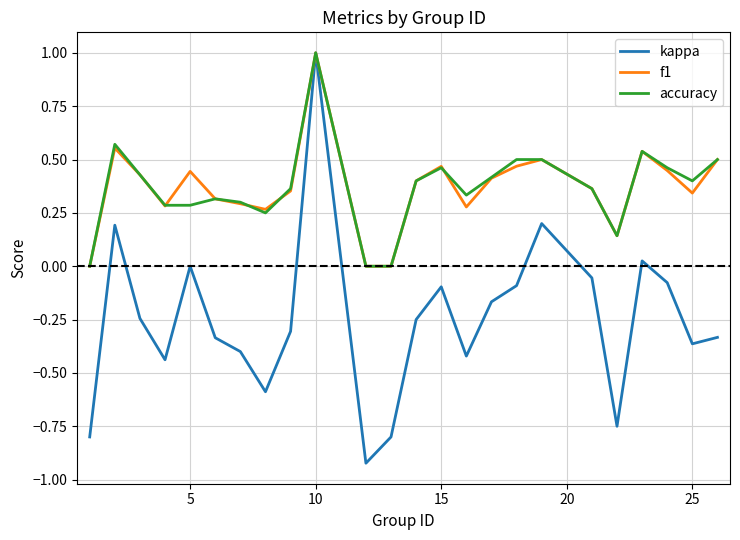

Does the chart display data point markers on the line(s)?

No